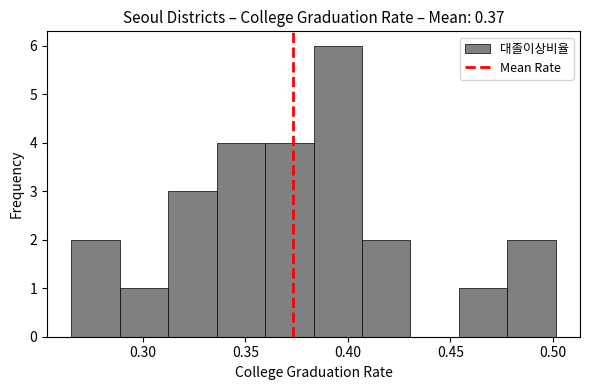

Reading left to right, transcribe this chart: for each bar, give the range it covers on the x-axis and its height. Neither the bar edges nor the heights are printed on the chart, so give them approximately, as read against the axes.

0.265 to 0.290: 2
0.290 to 0.310: 1
0.310 to 0.335: 3
0.335 to 0.360: 4
0.360 to 0.385: 4
0.385 to 0.405: 6
0.405 to 0.430: 2
0.430 to 0.455: 0
0.455 to 0.480: 1
0.480 to 0.500: 2